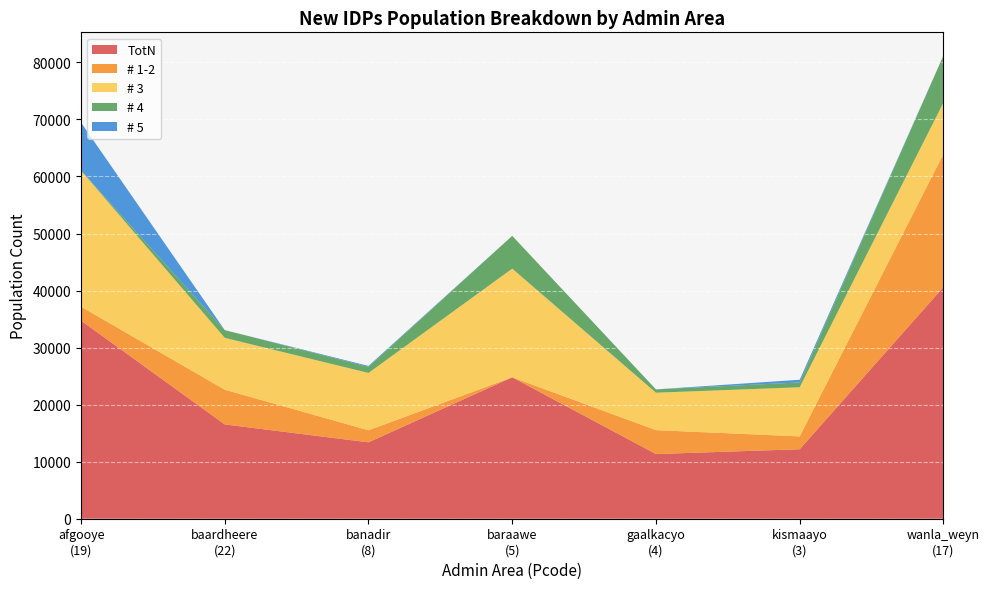

Reading right to left, extract all data points from this chart.

TotN: 40603.6	12182.2	11336.7	24796.2	13394.7	16532.2	34728.6
# 1-2: 23332.9	2247.2	4193.7	0.0	2108.5	6083.5	2441.4
# 3: 9011.6	8618.1	6559.6	19046.4	10052.5	9092.7	23874.3
# 4: 8259.1	846.0	583.4	5749.8	1075.7	1356.0	0.0
# 5: 0.0	470.9	0.0	0.0	158.0	0.0	8412.9